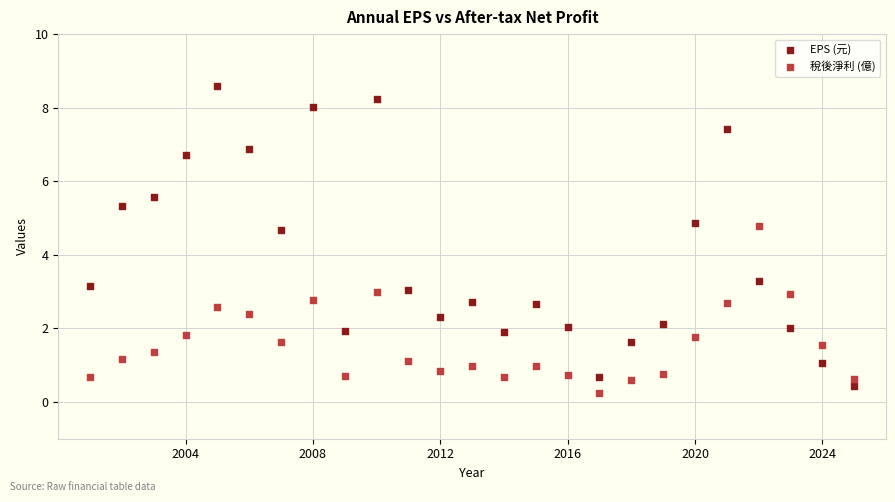

What is the X range (max minus min) for the scatter plot?

24.0